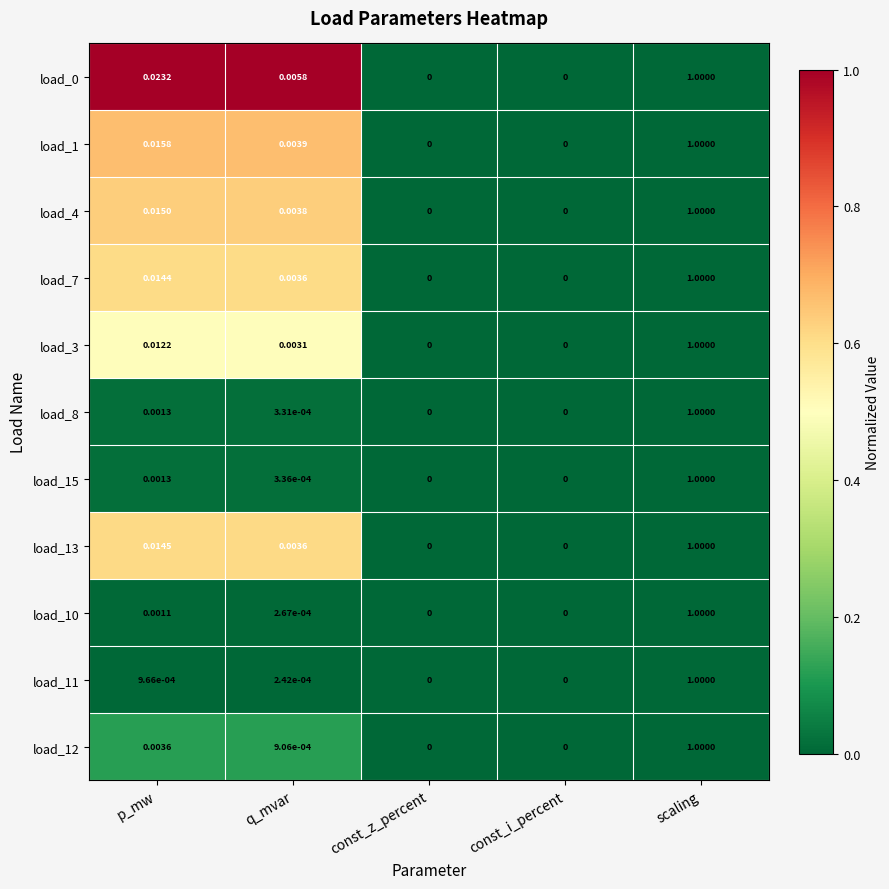

Is the value of load_15 at const_i_percent greater than the value of load_11 at scaling?

No